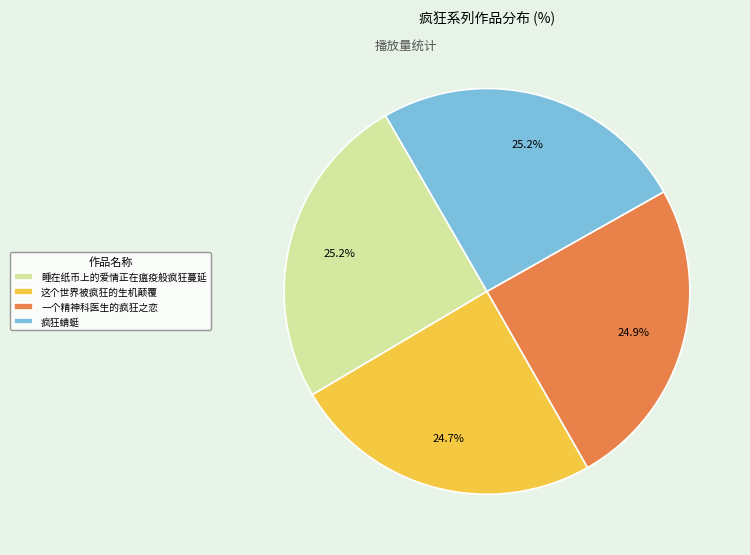

How many segments does this pie chart have?

4